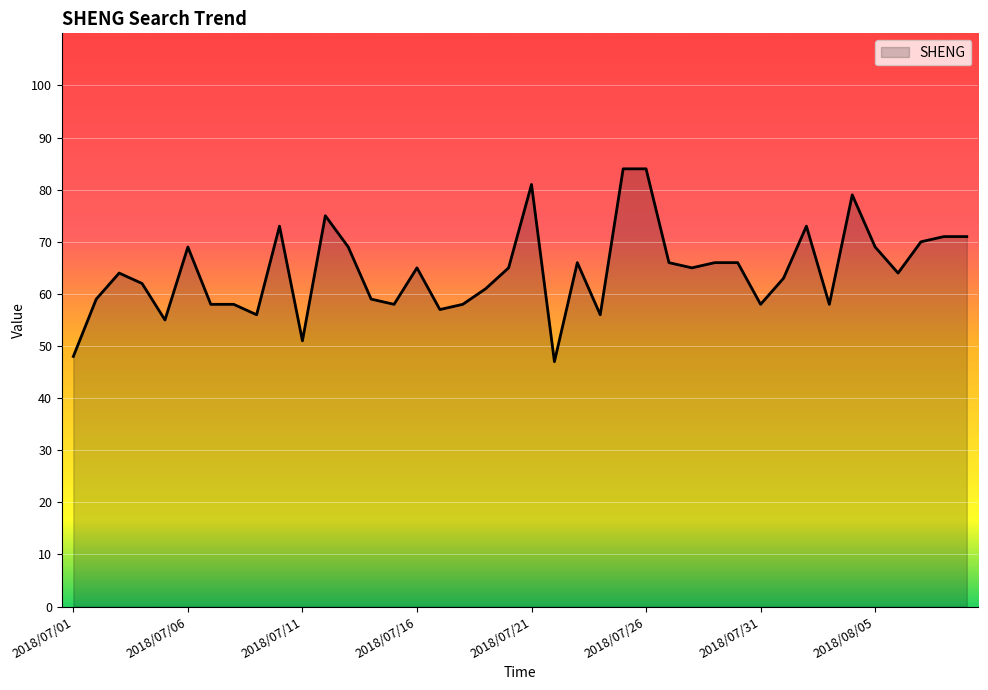

What is the difference between the maximum and minimum values?

37